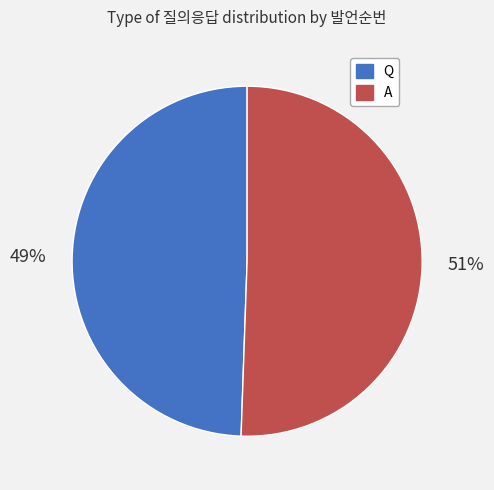

The Q slice represents 35% of the pie. True or false?

False